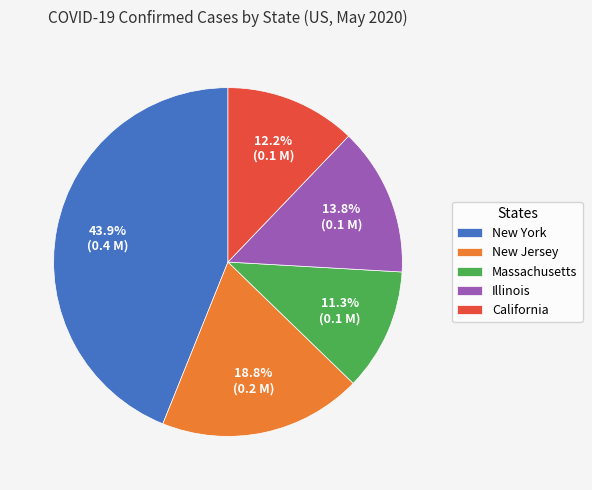

To the nearest percent, what is the difference between the largest and smallest slice percentages?

33%